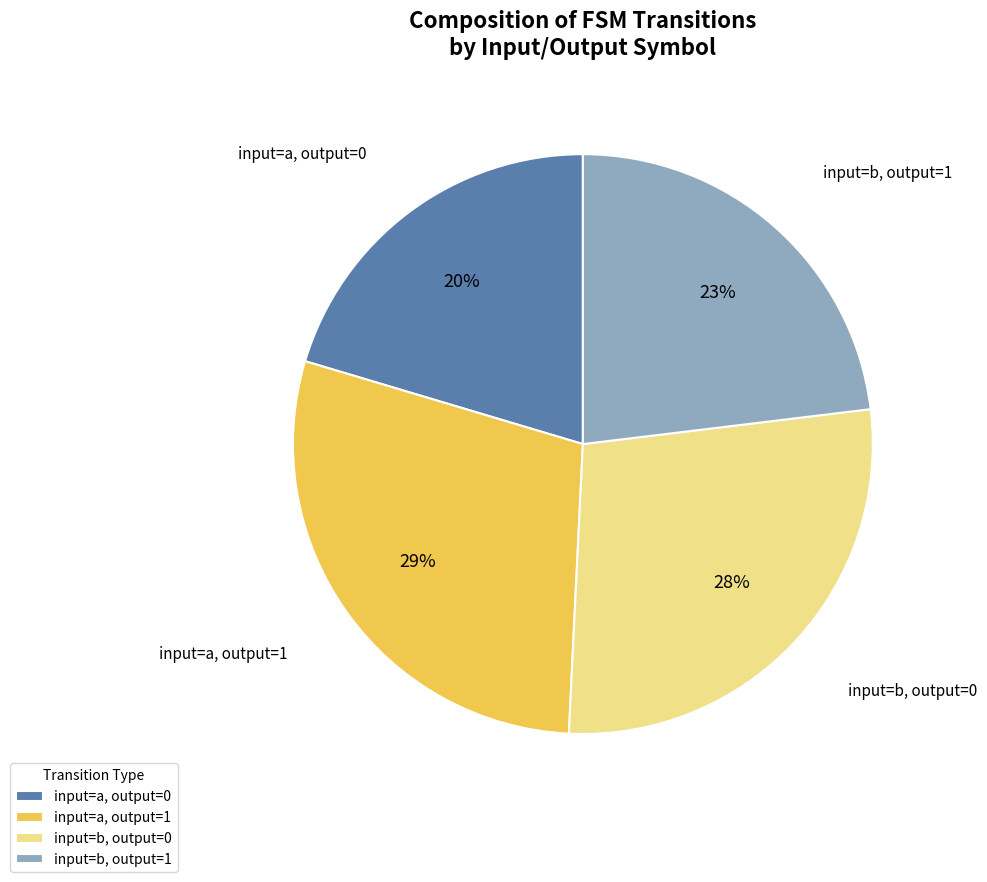

The input=a, output=0 slice represents 28% of the pie. True or false?

False